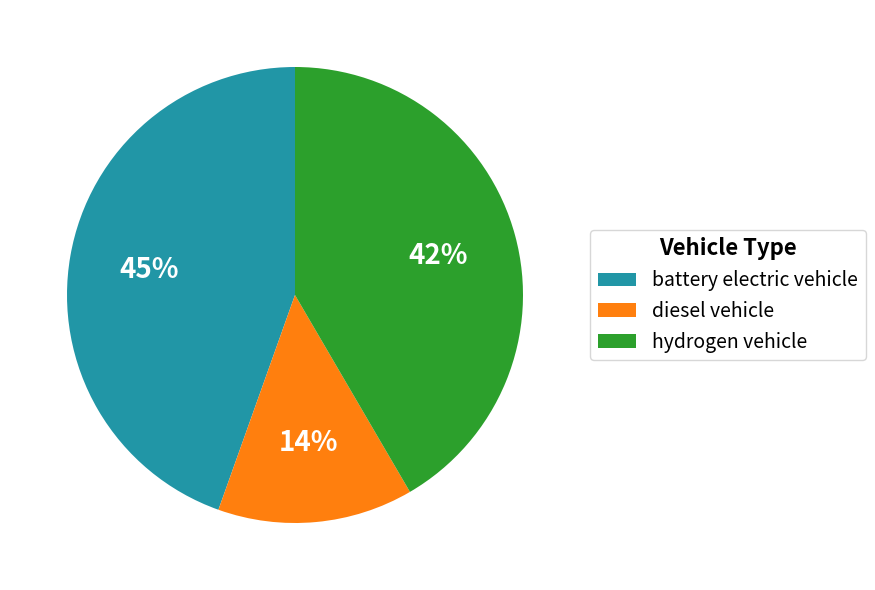

How many segments does this pie chart have?

3